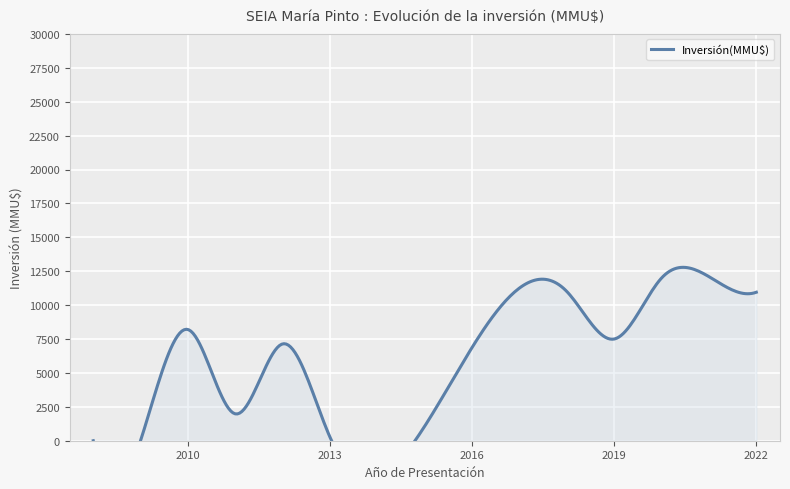

What is the sum of all values?

72224